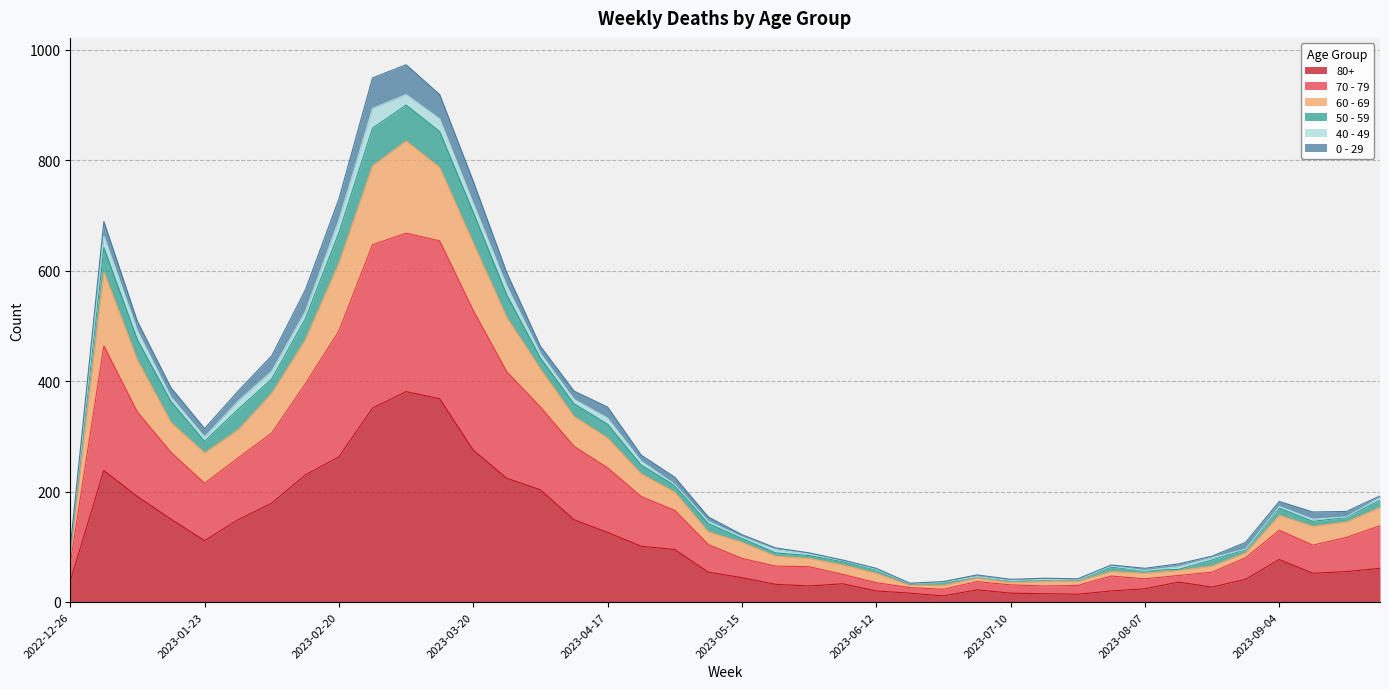

Does the chart display data point markers on the line(s)?

No